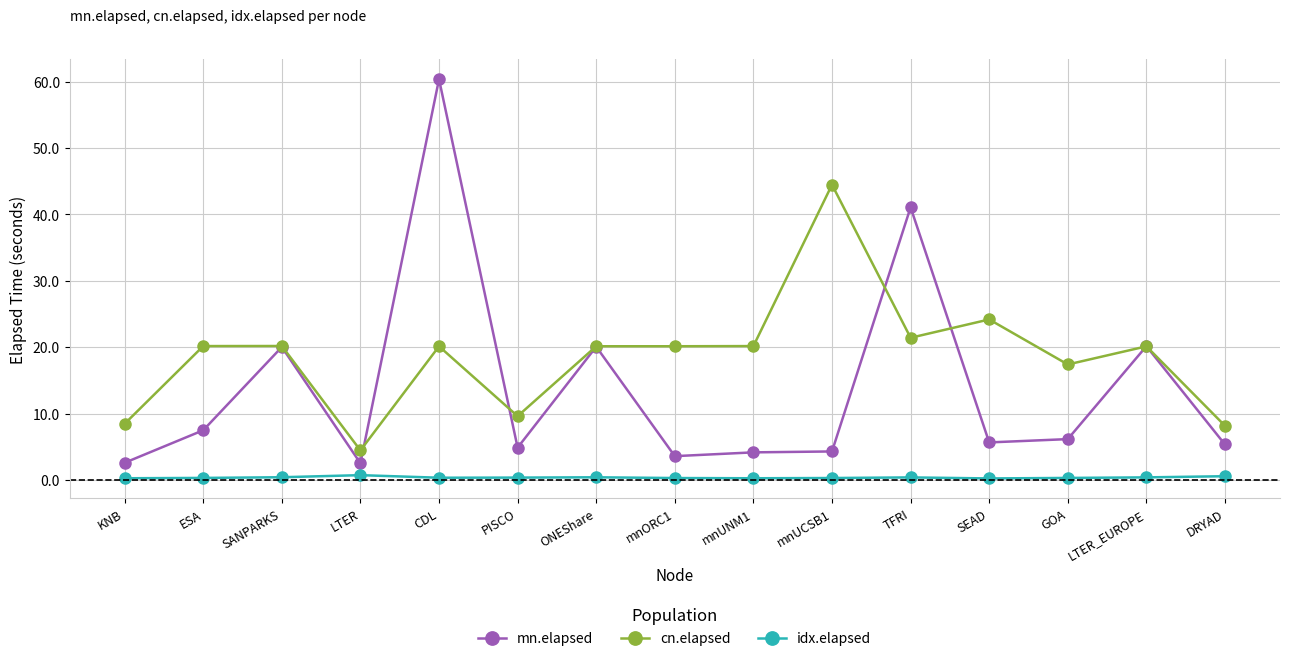

What is the label of the 6th point from the right?

mnUCSB1